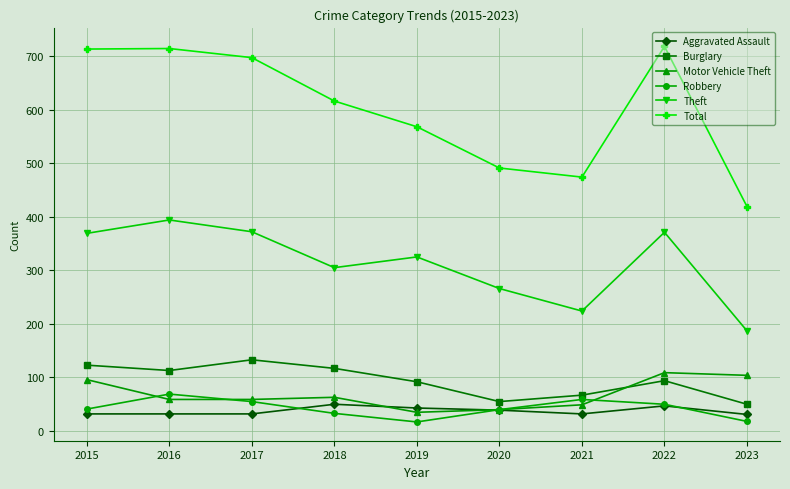

What is the difference between the highest and lowest values at 2016?

682